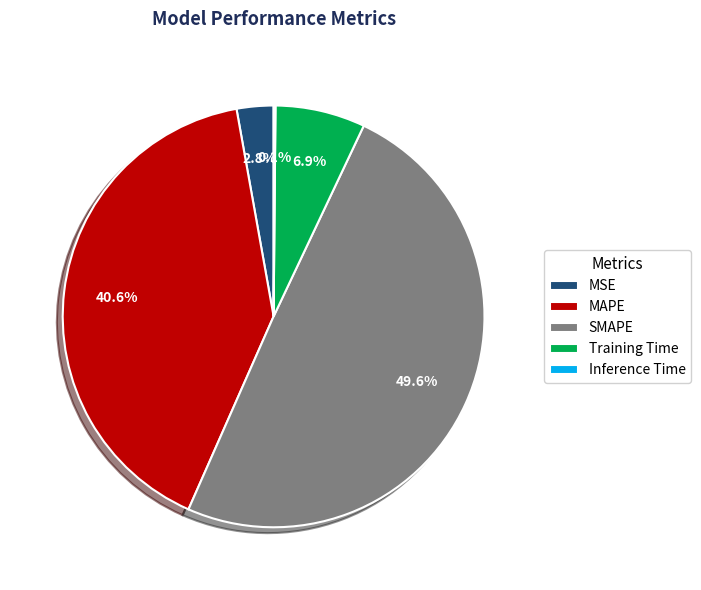

What is the largest slice in the pie chart?

SMAPE